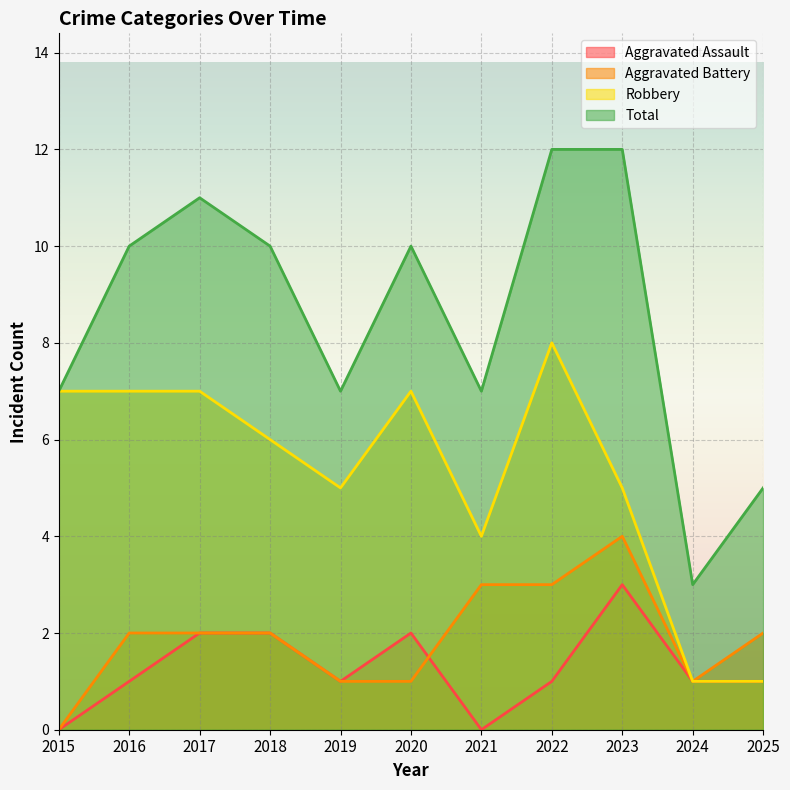

What is the maximum value for Aggravated Assault?

3